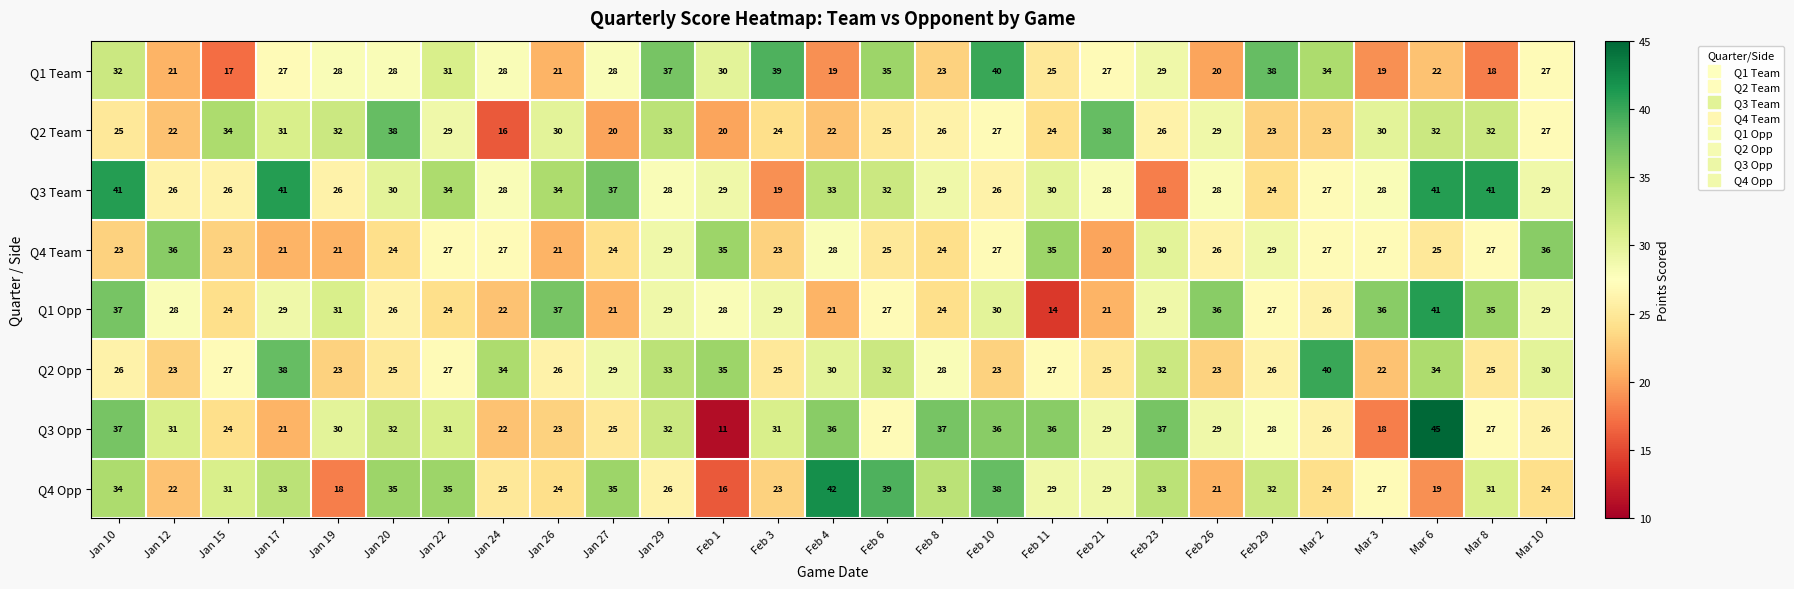

What is the average value of the Q1 Team series?

28